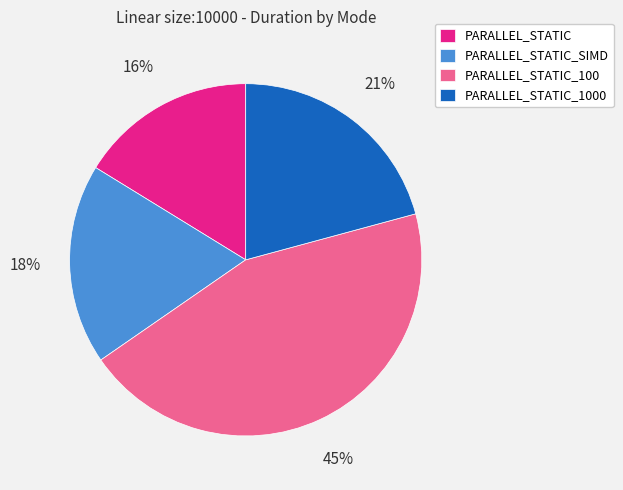

To the nearest percent, what portion does PARALLEL_STATIC represent?

16%